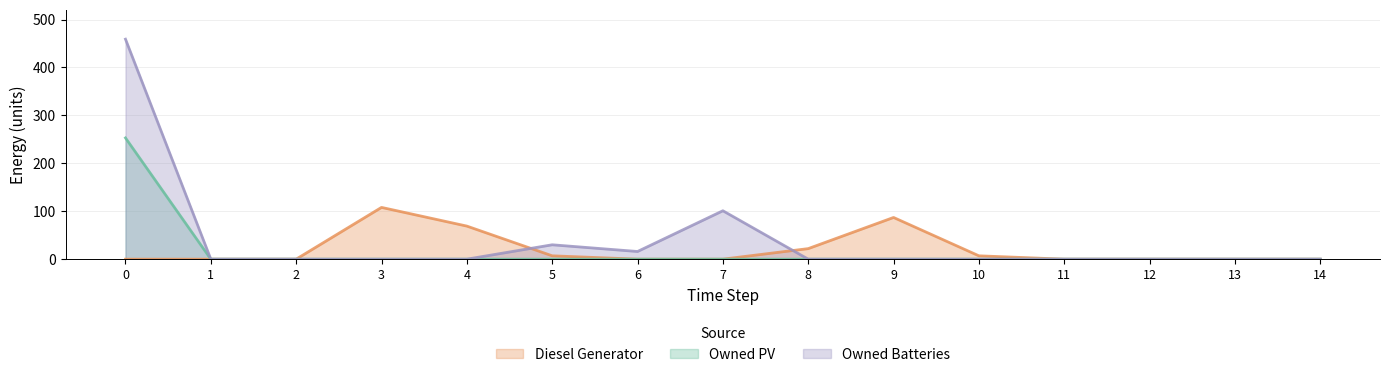

What is the average value of the Owned Batteries series?

40